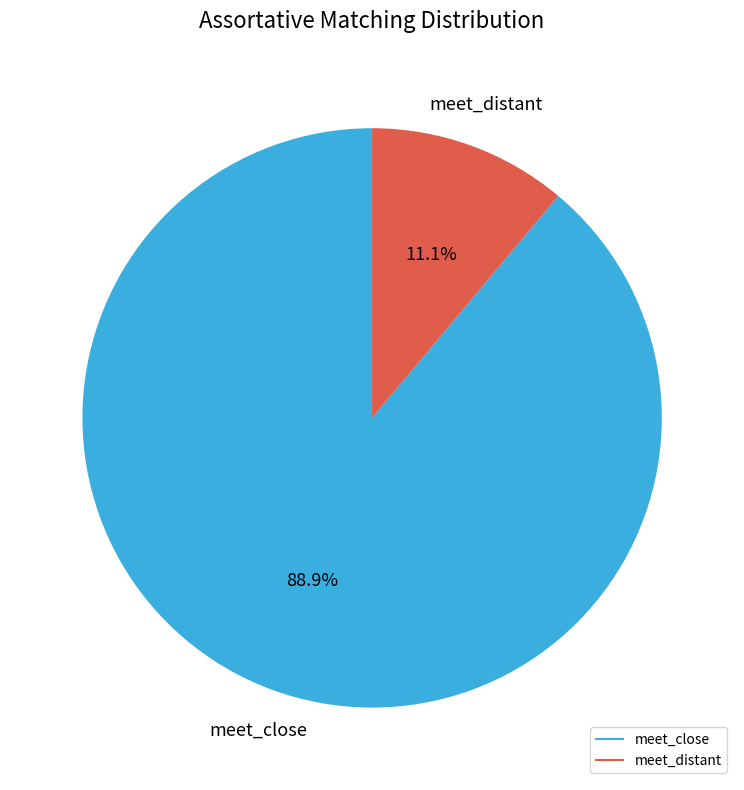

Does any single category account for the majority?

Yes